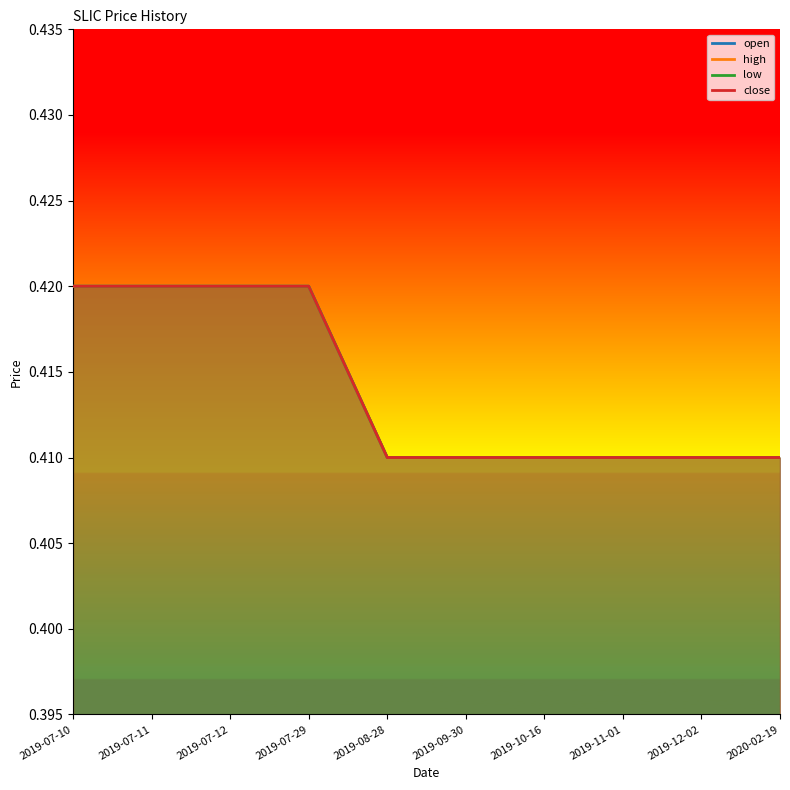

List the series in order of their peak value, lowest first.

open, high, low, close